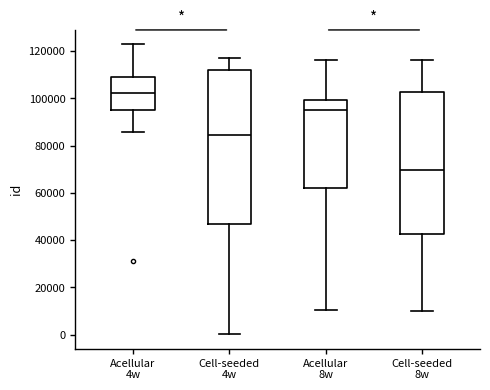

Reading left to right, transcribe this box plot: for each box, give where its median line is, the range the box spans, and where its two whiskers end, as read against the y-axis. The values are not printed on the chart, so give them approximately, as read against the axis.

Acellular 4w: median 102000, box 96000 to 108000, whiskers 86000 to 122000
Cell-seeded 4w: median 84000, box 46000 to 112000, whiskers 0 to 118000
Acellular 8w: median 96000, box 62000 to 100000, whiskers 10000 to 116000
Cell-seeded 8w: median 70000, box 42000 to 102000, whiskers 10000 to 116000